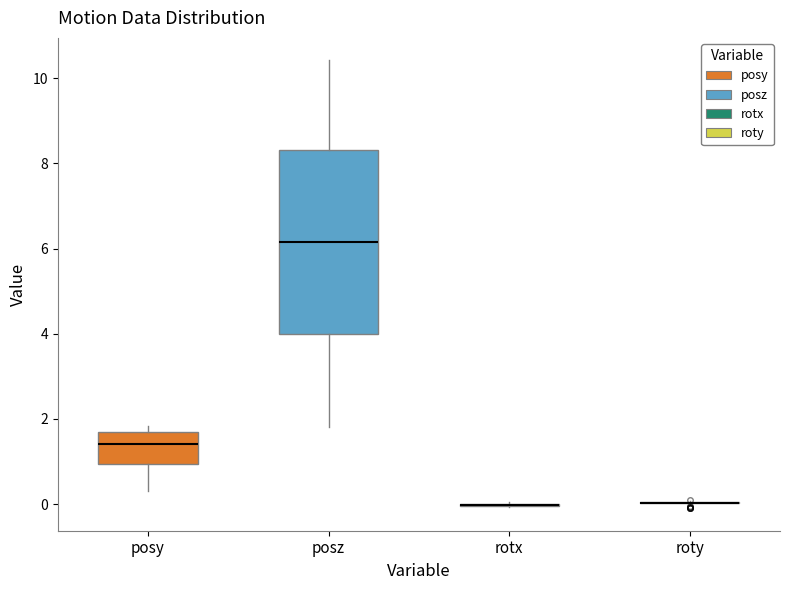

Comparing the boxes themselves (not the whiskers), which one is the tallest?

posz